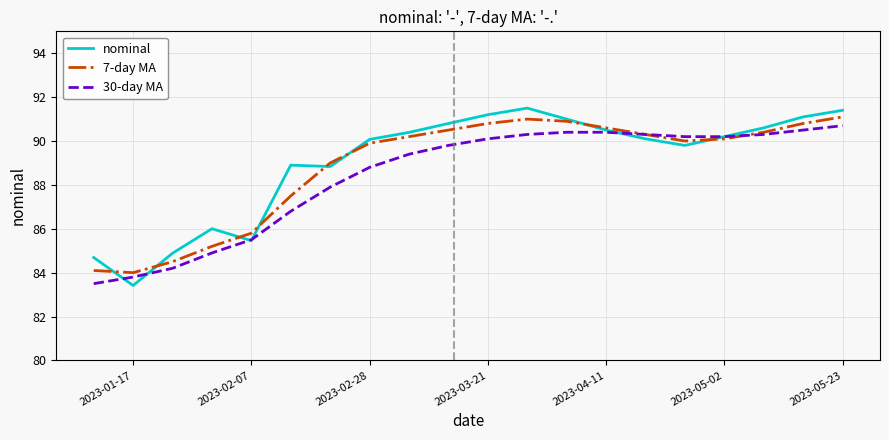

Which series has the largest range (max minus min)?

nominal